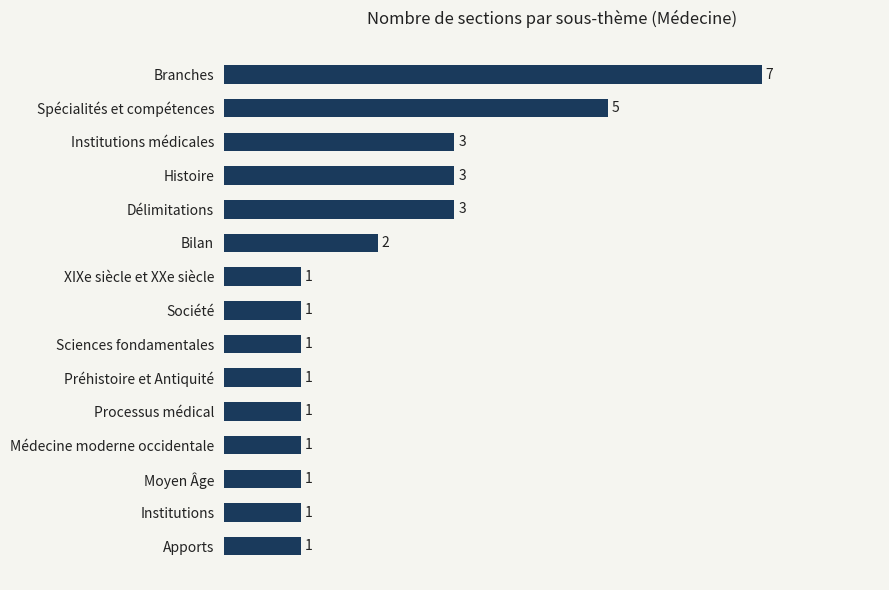

What is the difference between the maximum and minimum values?

6